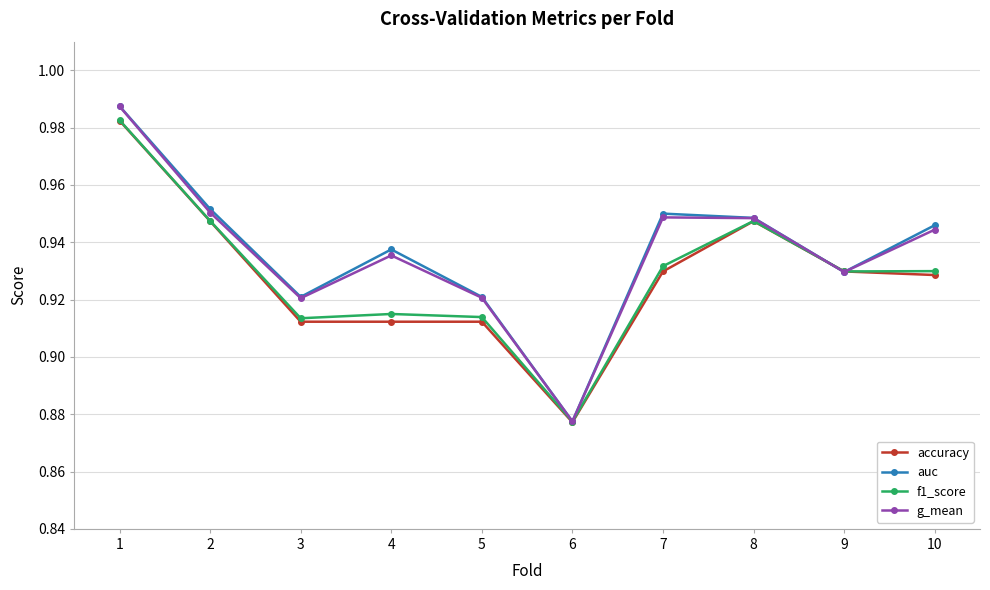

How many lines are shown in the chart?

4